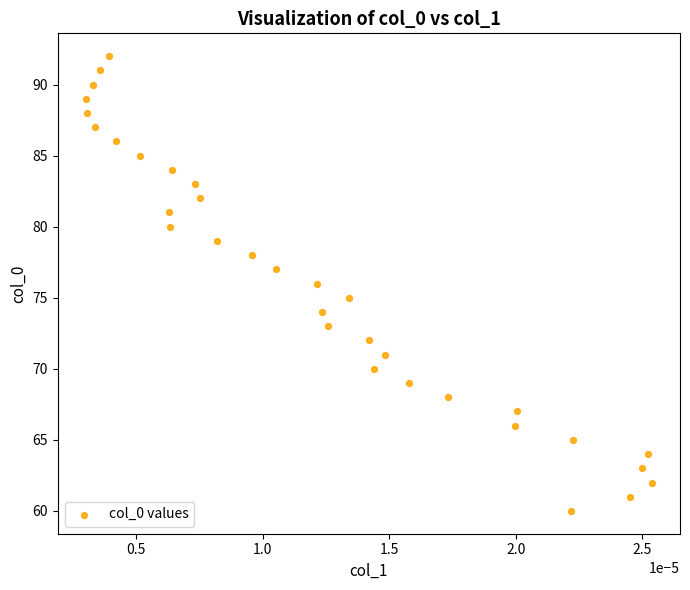

What is the range of Y values (max minus min)?

32